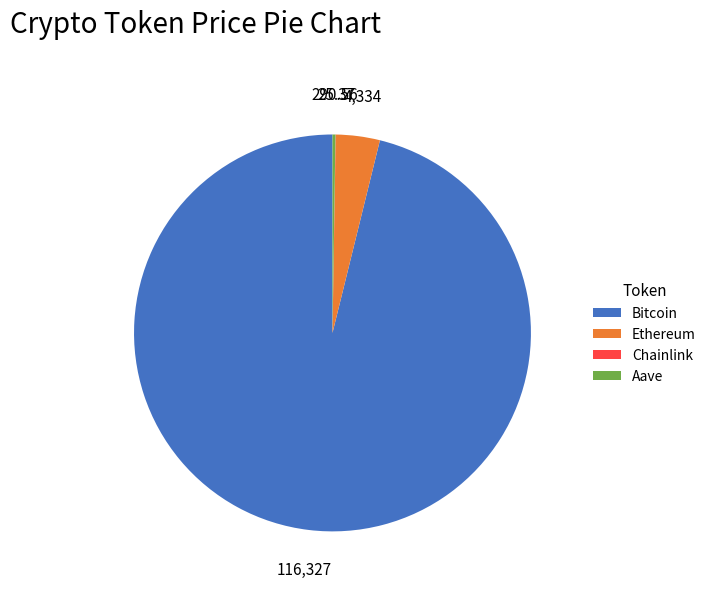

Does Bitcoin account for over 50% of the chart?

Yes